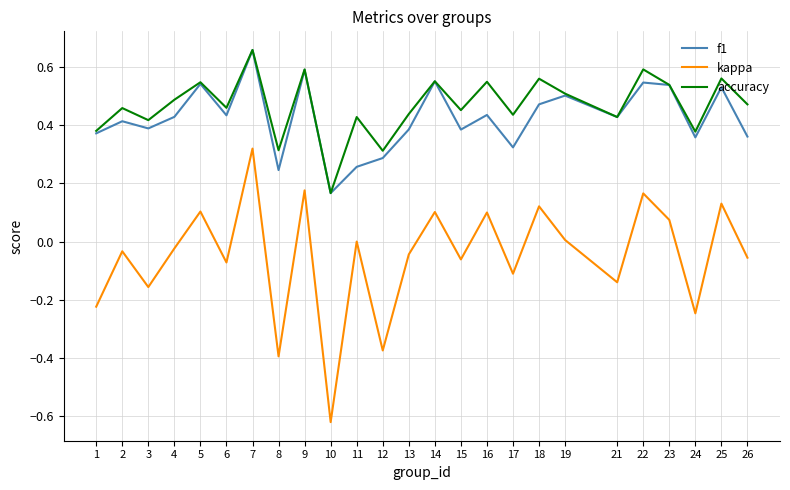

Between 8 and 10, which series saw the biggest shift?

kappa